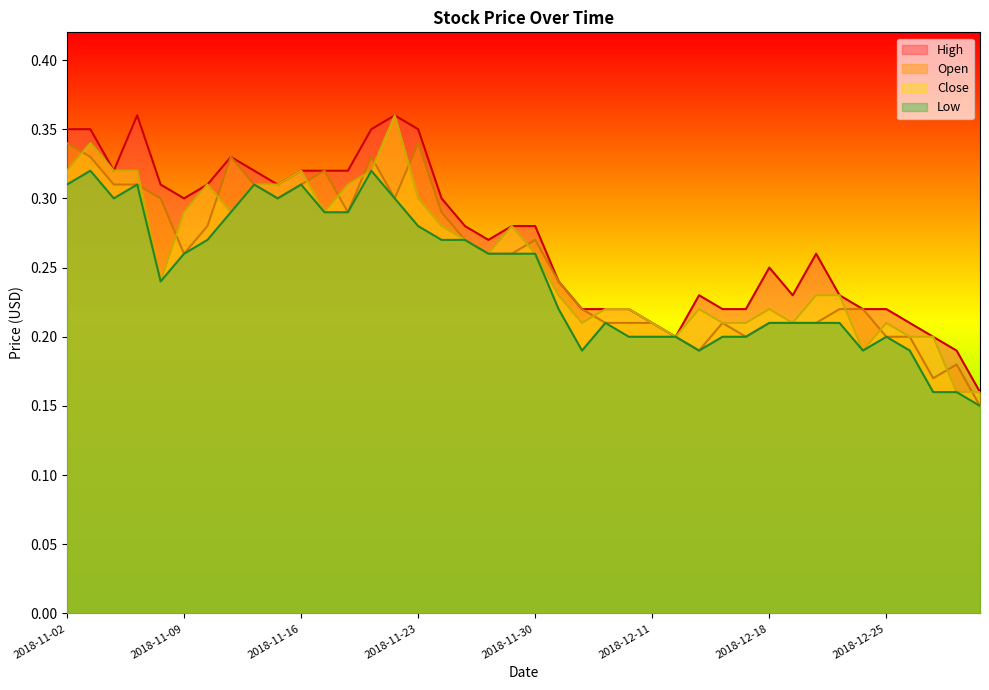

How many lines are shown in the chart?

4